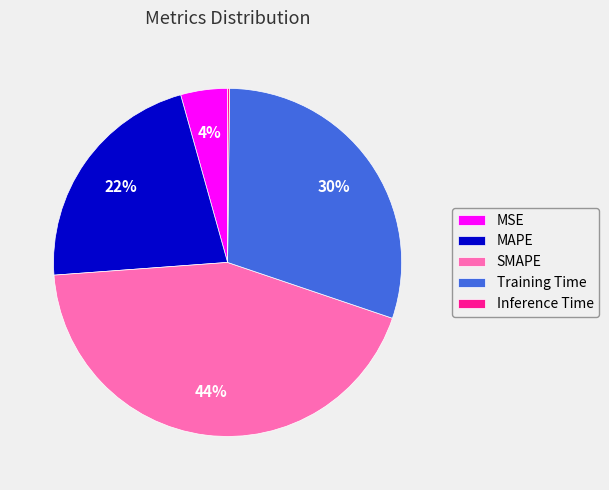

Does any single category account for the majority?

No